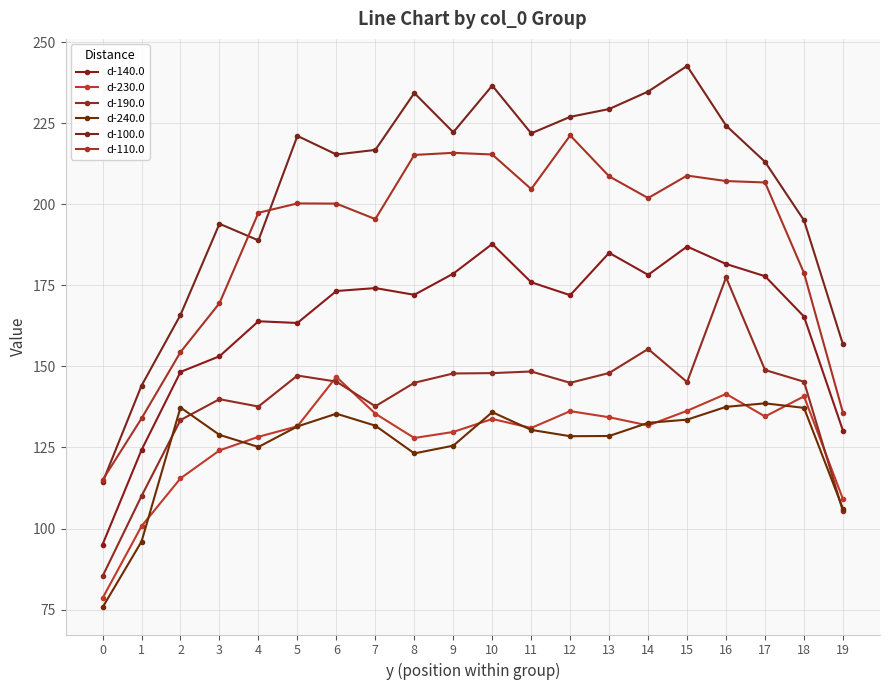

Reading left to right, extract all data points from this chart.

d-140.0: 95.1	124.2	148.3	153.1	163.9	163.4	173.2	174.1	172.1	178.6	187.7	175.9	172.0	185.0	178.2	187.0	181.6	177.8	165.4	130.2
d-230.0: 78.5	100.7	115.5	124.1	128.3	131.5	146.8	135.4	127.9	129.8	133.8	131.0	136.2	134.3	131.8	136.3	141.5	134.6	140.8	109.1
d-190.0: 85.3	110.0	133.5	139.9	137.6	147.2	145.3	137.7	144.9	147.8	147.9	148.4	144.9	148.0	155.4	145.2	177.4	148.9	145.3	105.3
d-240.0: 75.7	96.0	137.3	128.9	125.2	131.5	135.4	131.7	123.2	125.6	135.9	130.4	128.5	128.5	132.6	133.6	137.5	138.6	137.2	106.1
d-100.0: 114.2	144.1	165.9	194.0	188.8	221.1	215.3	216.7	234.3	222.2	236.6	221.8	226.9	229.3	234.7	242.6	224.2	213.1	195.0	156.8
d-110.0: 115.0	133.9	154.4	169.5	197.4	200.2	200.2	195.4	215.2	215.8	215.3	204.7	221.2	208.6	201.9	208.8	207.1	206.7	178.8	135.7